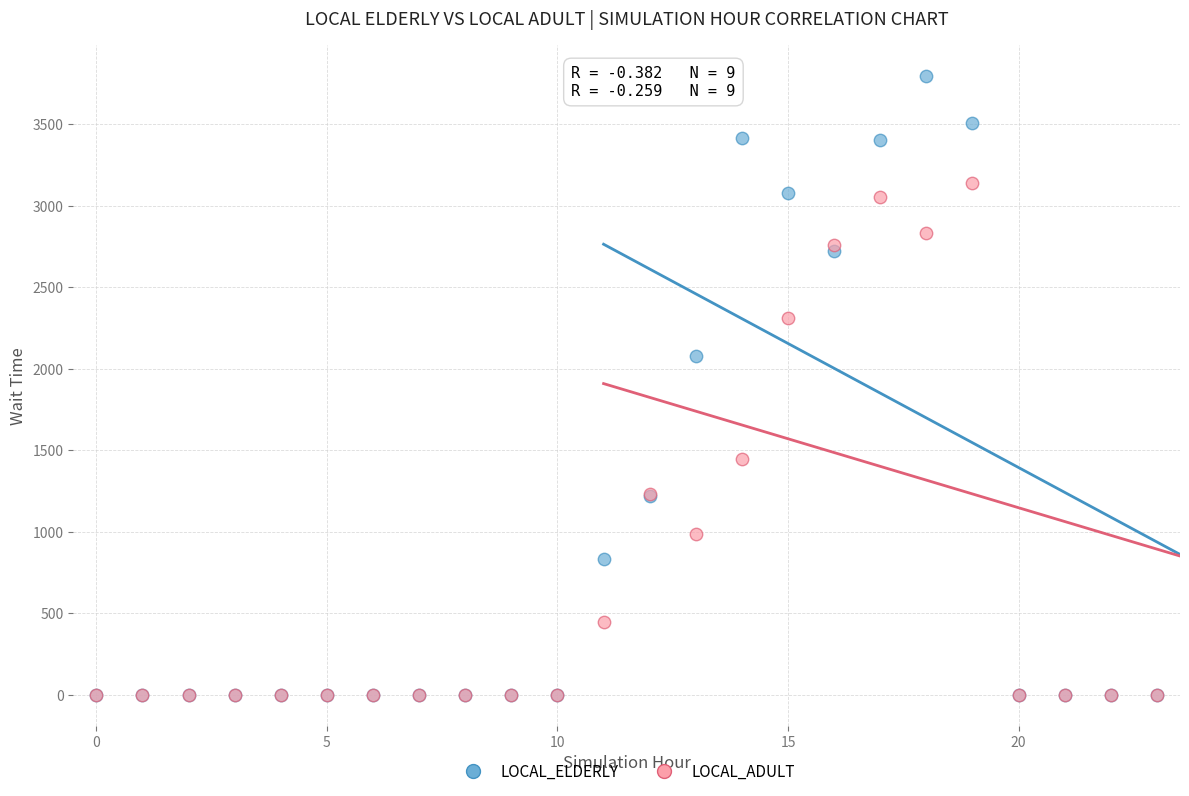

In the LOCAL_ADULT series, what Y value is closest to 1569?

1445.0